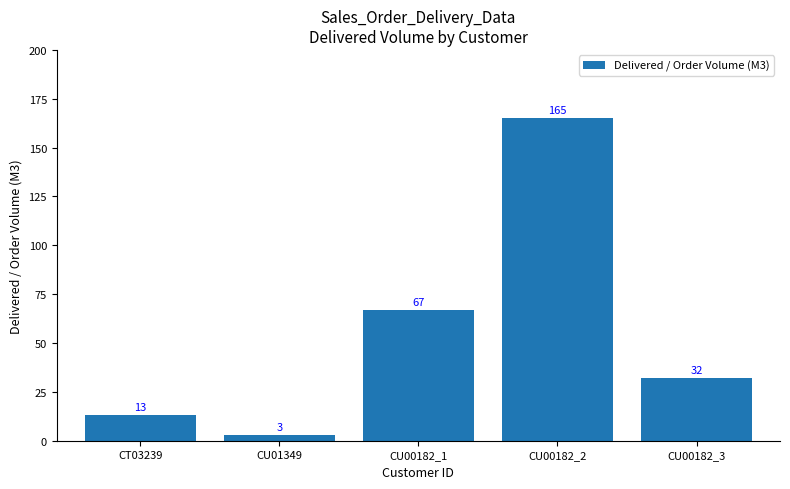

Reading right to left, list all the values displayed in this chart.

CU00182_3=32	CU00182_2=165	CU00182_1=67	CU01349=3	CT03239=13